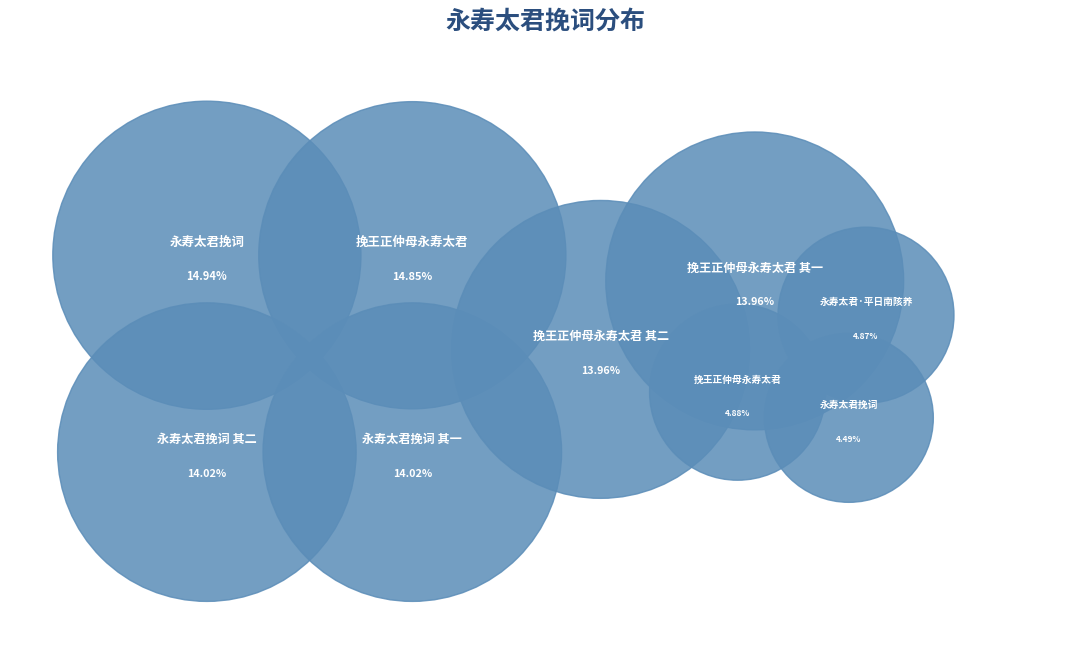

Which slice is the largest?

永寿太君挽词